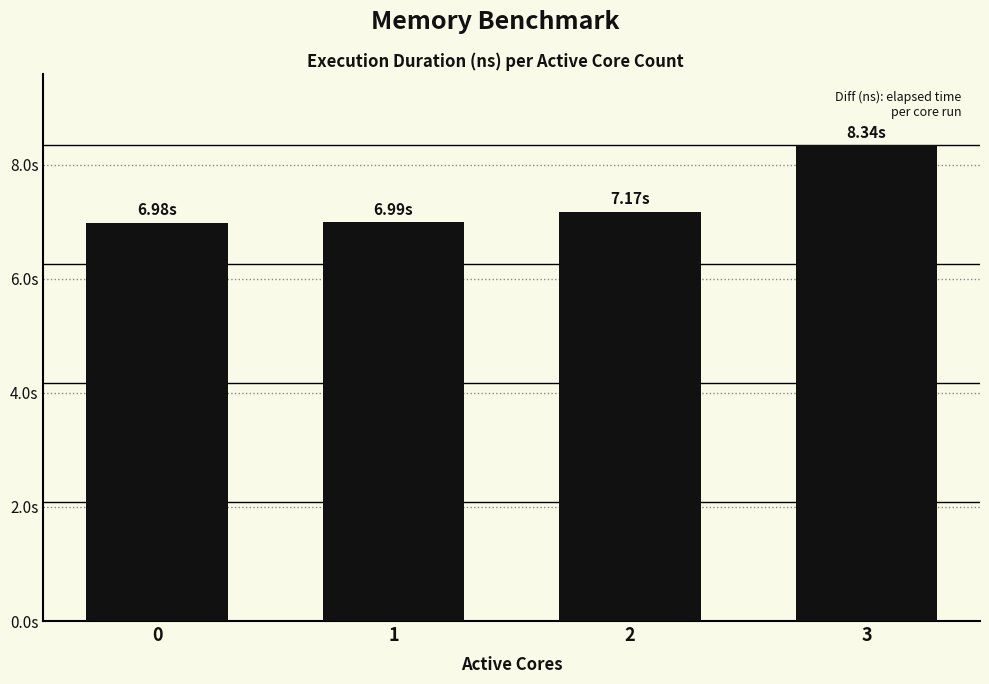

The value at 0 is 6979647507. True or false?

True